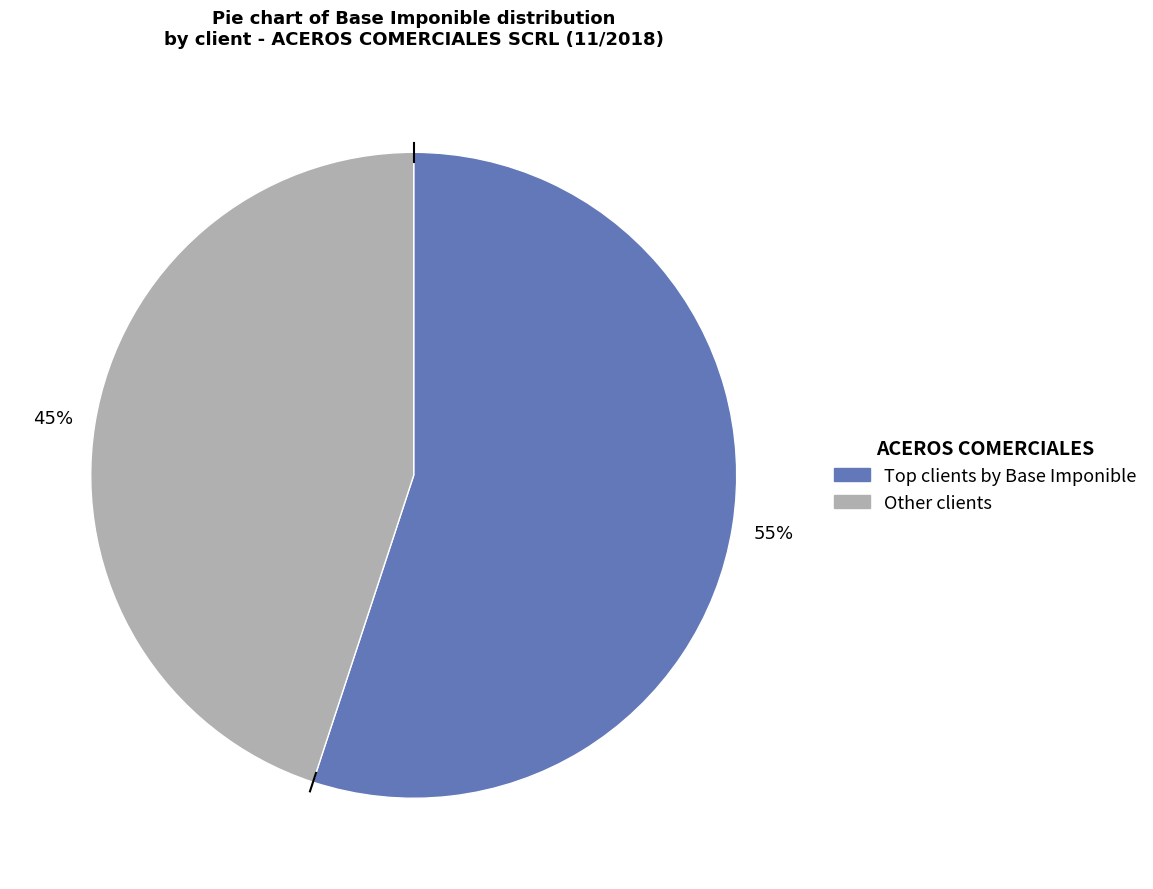

How many segments does this pie chart have?

2